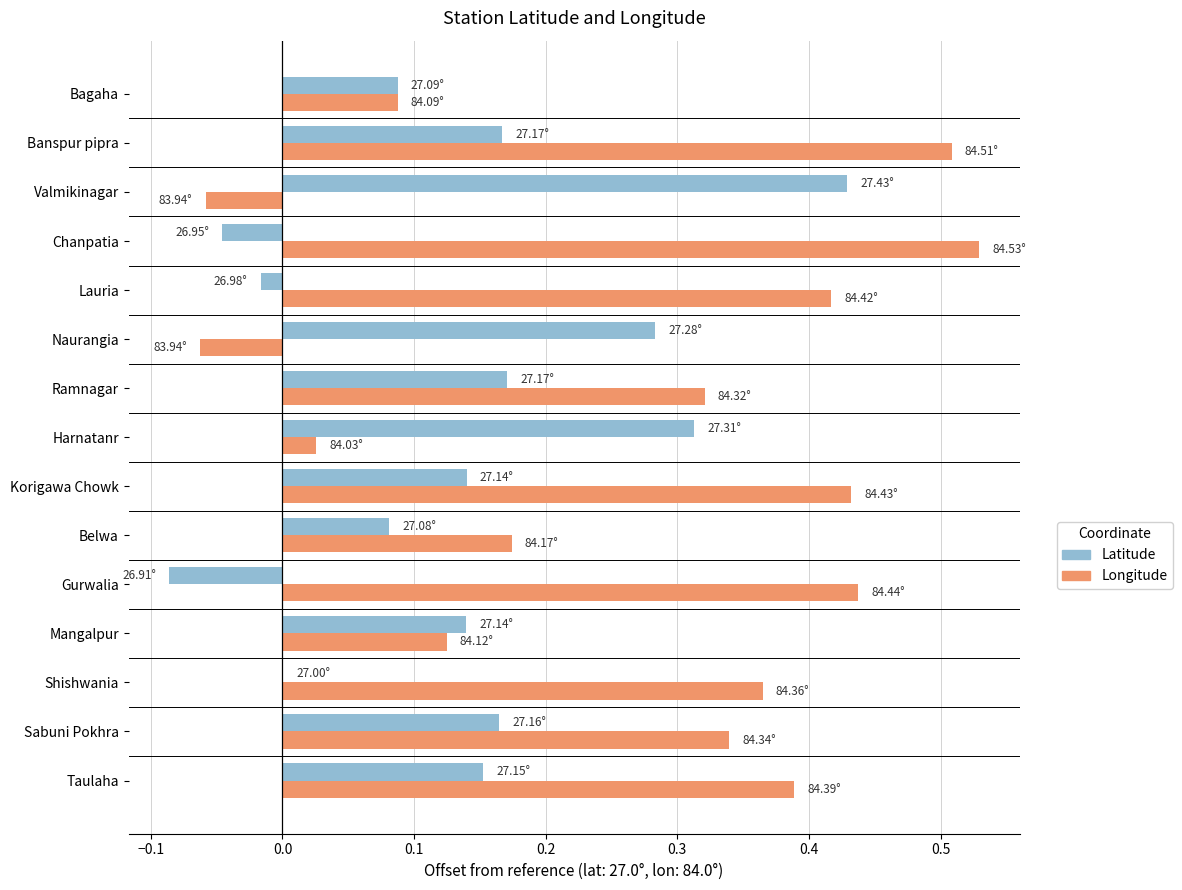

At which category is the sum across all series the highest?

Banspur pipra